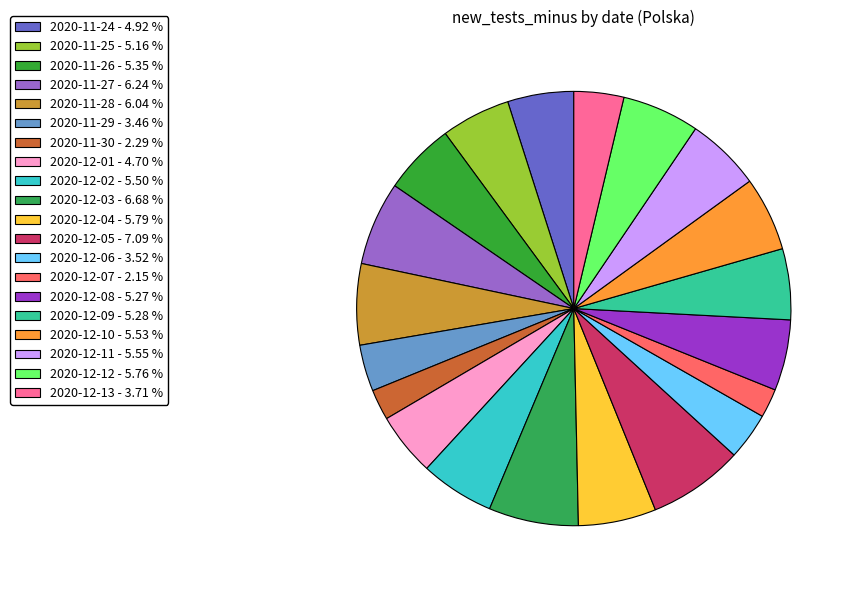

How much of the chart is everything except 2020-12-06?

96.5%